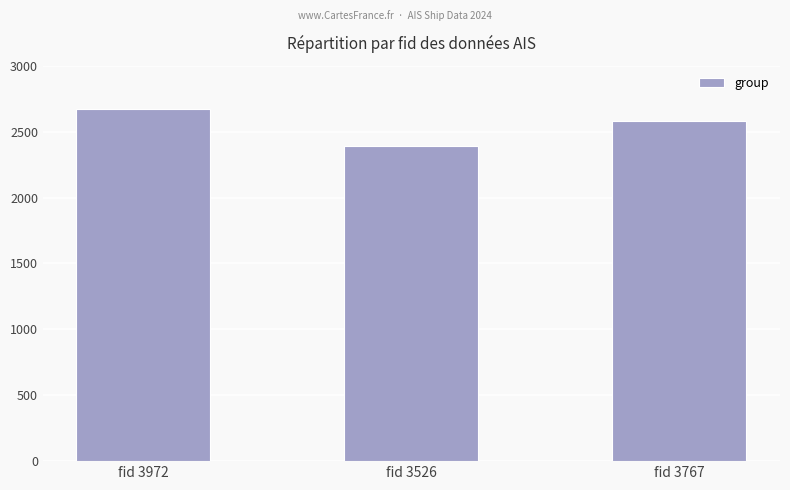

What is the value of the 3rd bar from the left?

2579